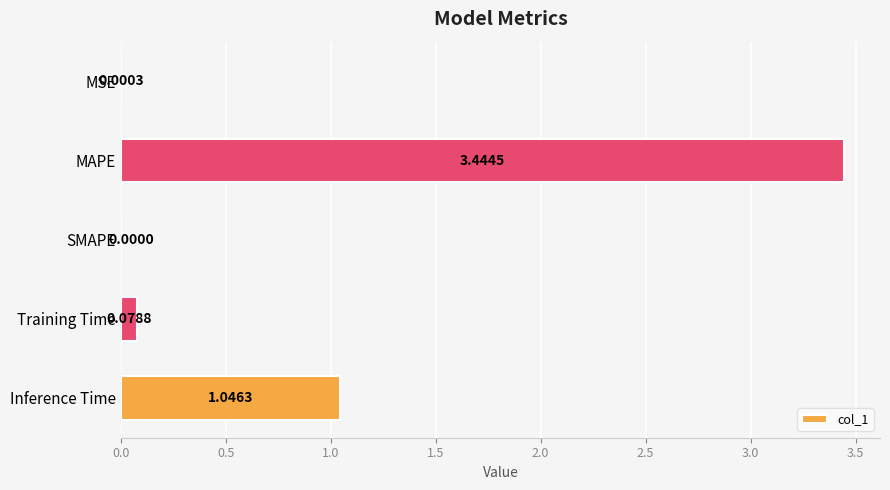

Which category has the highest value across all series?

MAPE